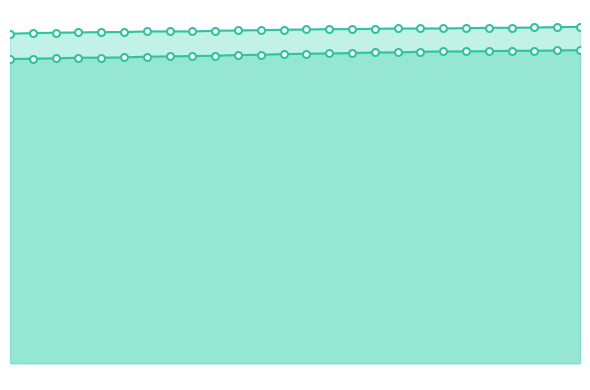

At which category is the sum across all series the highest?

25